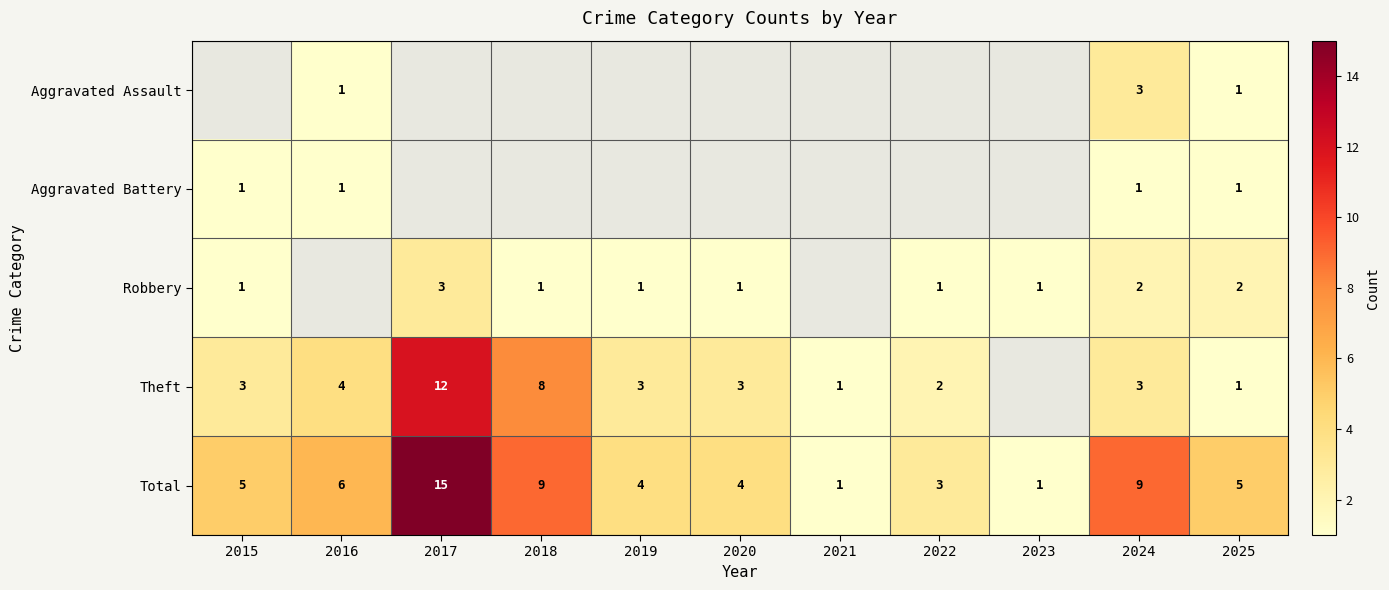

The value of Total at 2021 is 1. True or false?

True